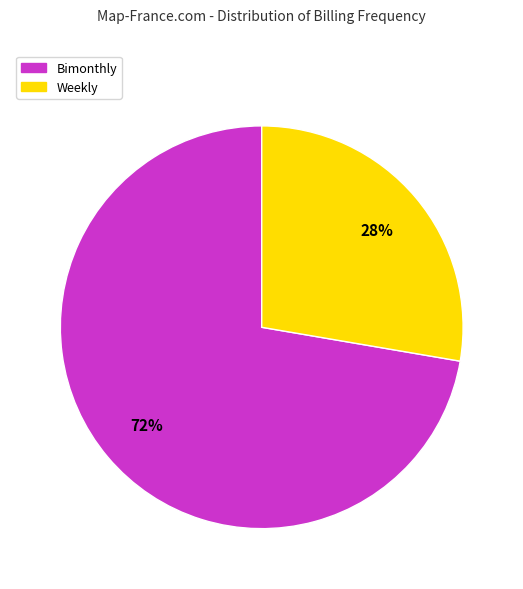

How many segments does this pie chart have?

2